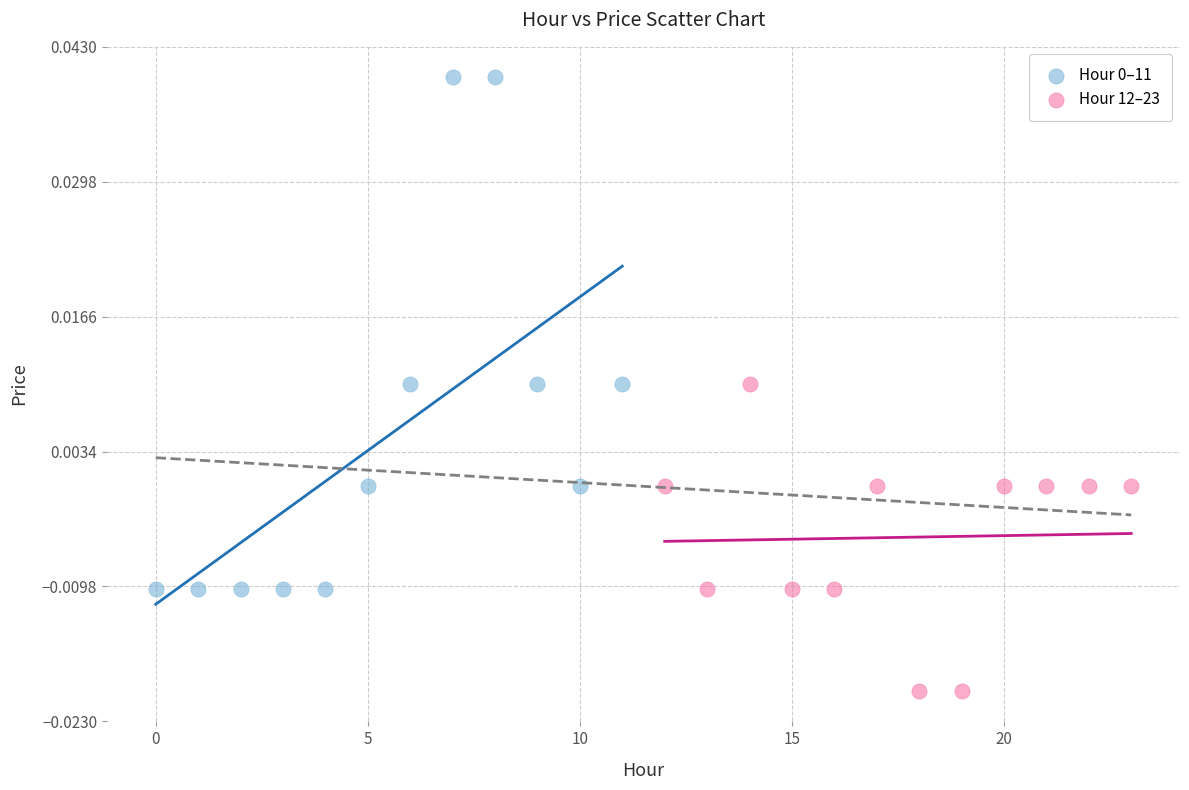

Which series contains the lowest Y value?

Hour 12–23